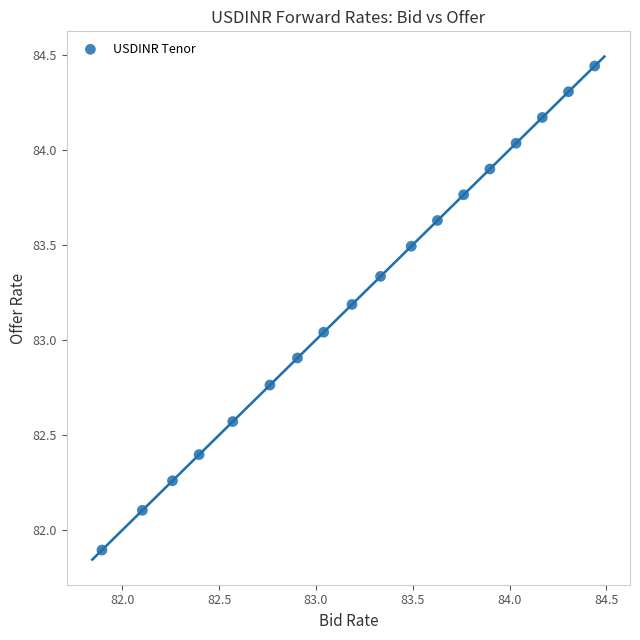

What is the range of Y values (max minus min)?

2.5